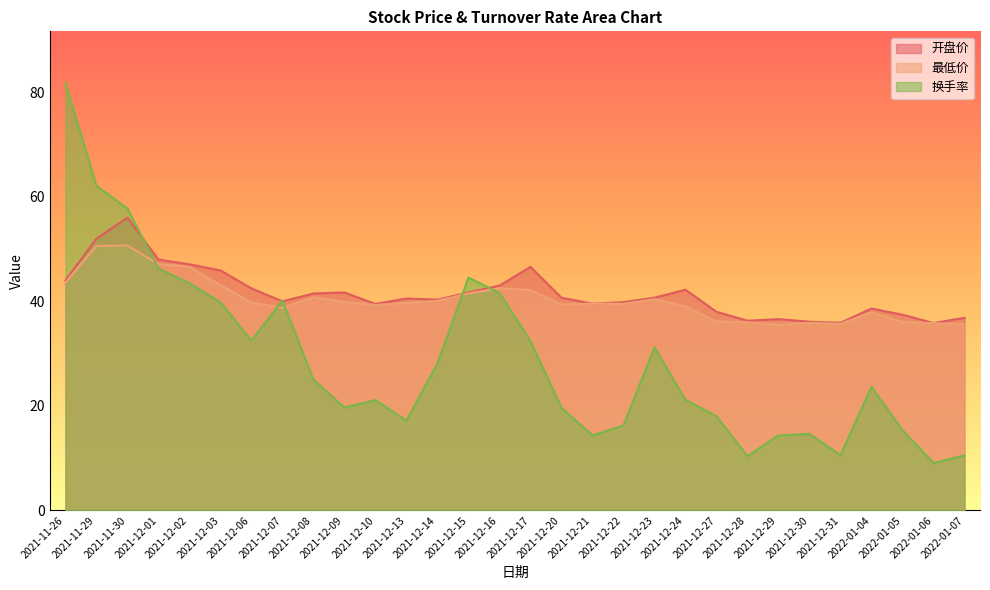

What value does the 最低价 series have at 2021-12-16?

42.5